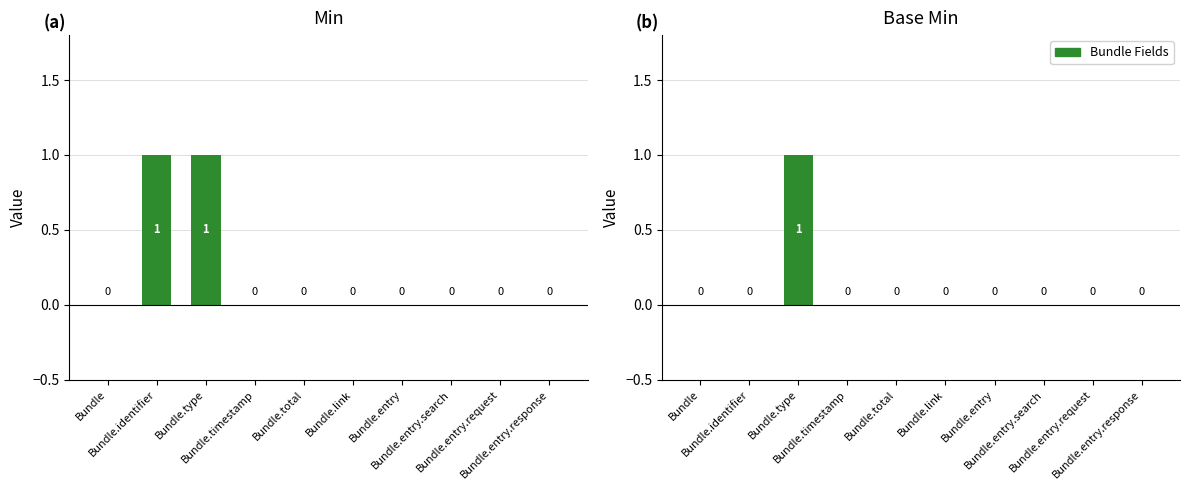

What is the sum of all Base Min values?

1